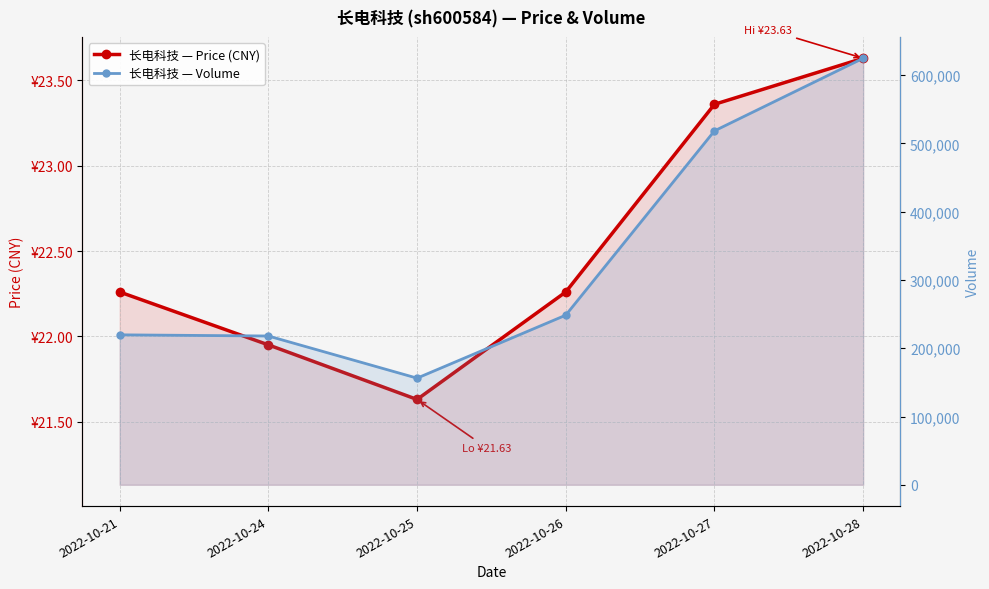

Rank the series by their average value, from highest to lowest.

volume, price